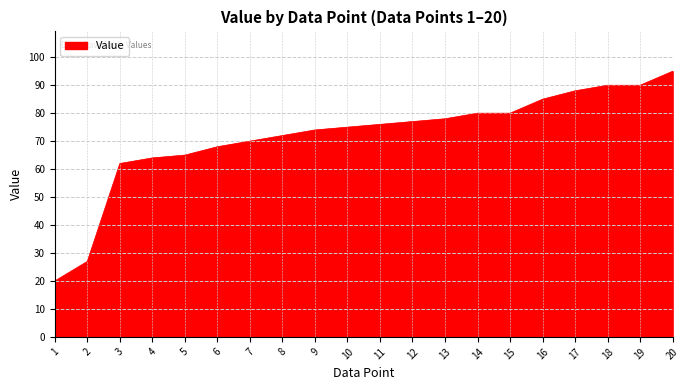

What is the greatest value displayed?

95